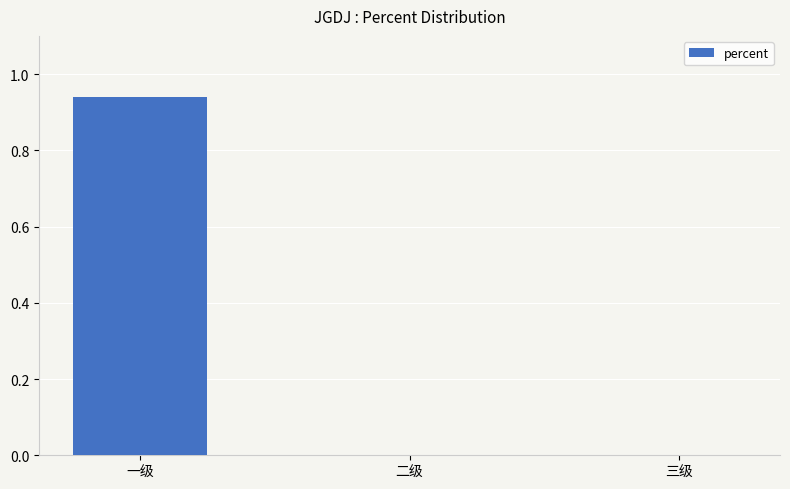

The value at 三级 is 0.6. True or false?

False